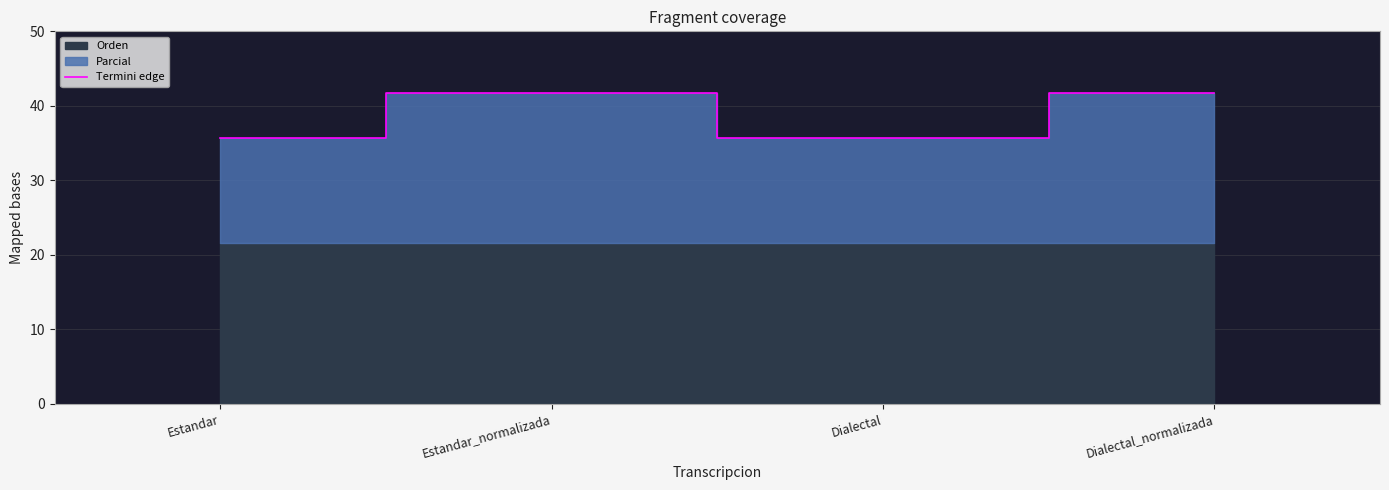

Where is the data nearest to the value 38?

Estandar